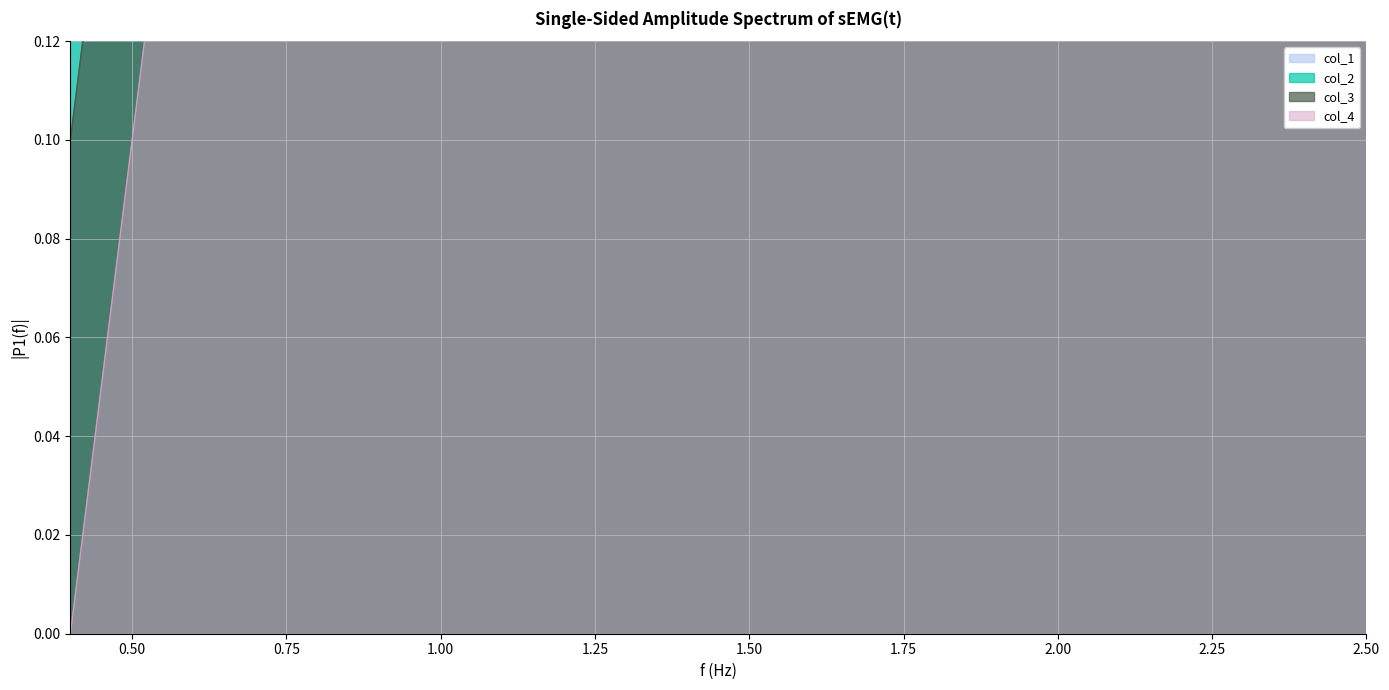

Count the number of data series in this chart.

4